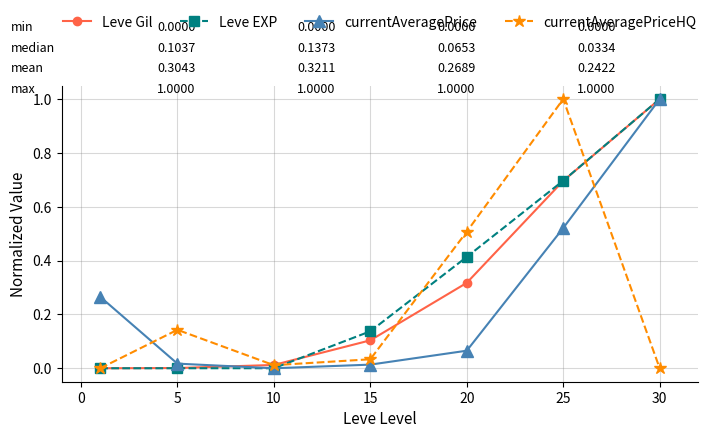

What is the value of the Leve Gil point at the 6th from the left?

0.7